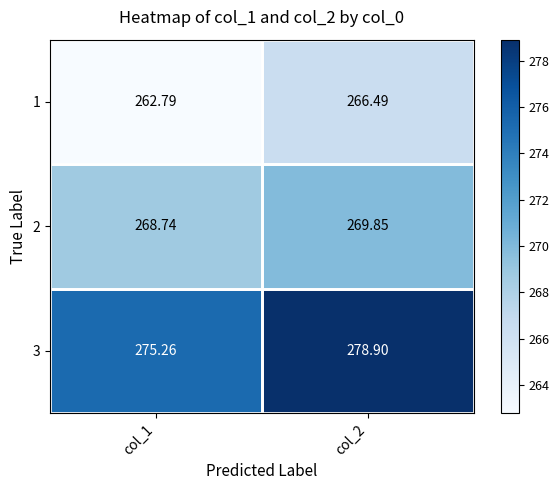

Is the value of 2 at col_2 greater than the value of 3 at col_1?

No